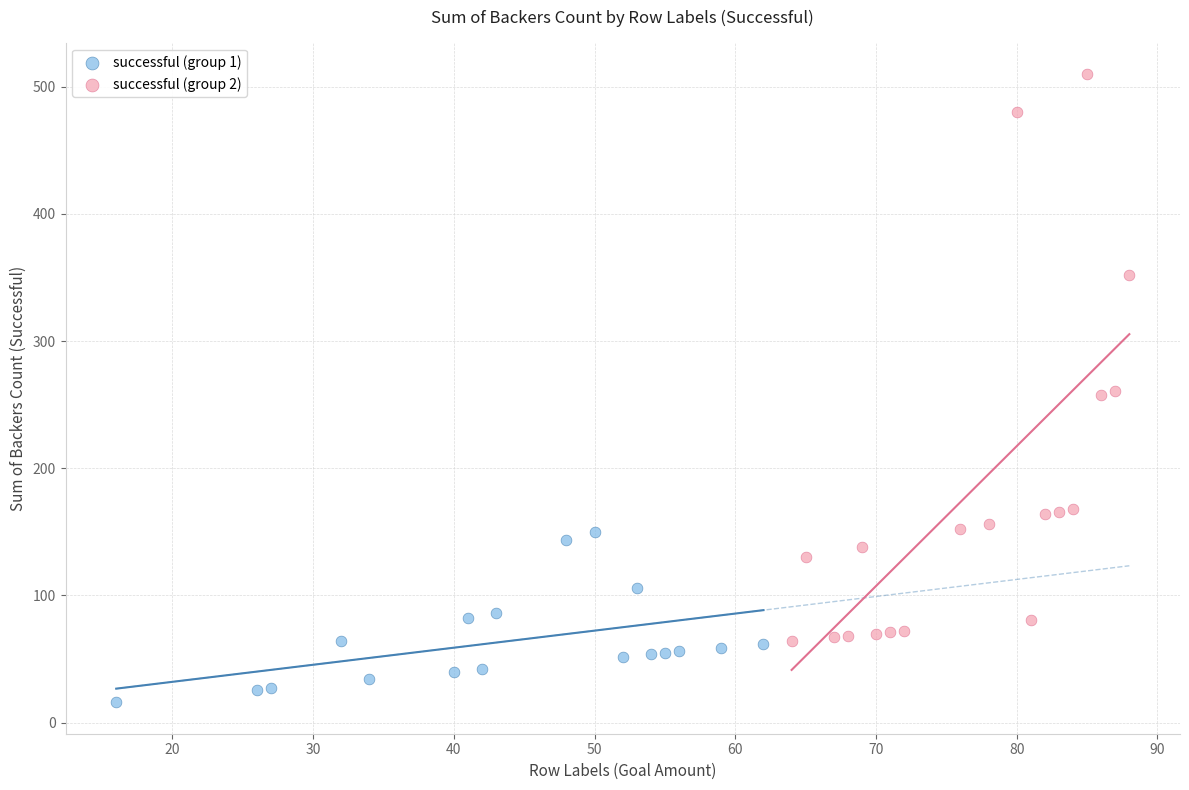

Which series has the largest Y range (max minus min)?

successful (group 2)